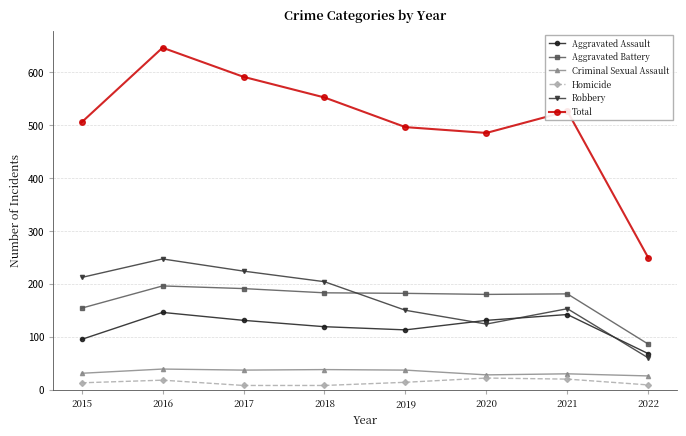

What is the greatest value displayed?

646